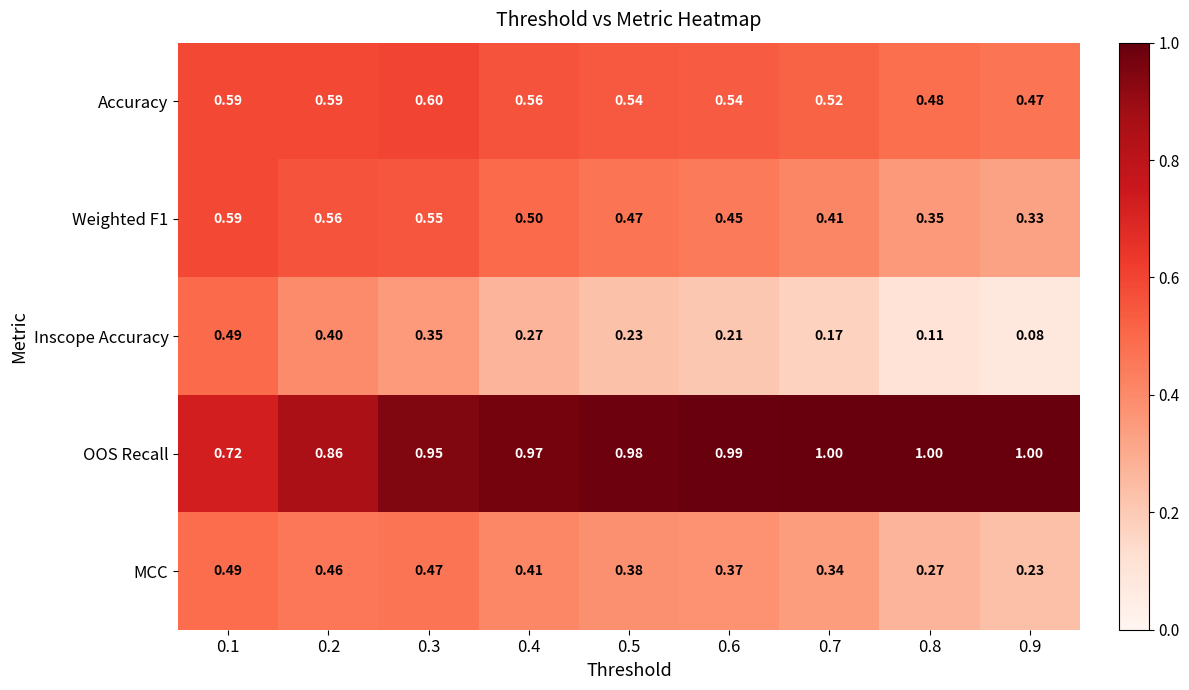

Rank the series at 0.2 from highest to lowest value.

OOS Recall, Accuracy, Weighted F1, MCC, Inscope Accuracy